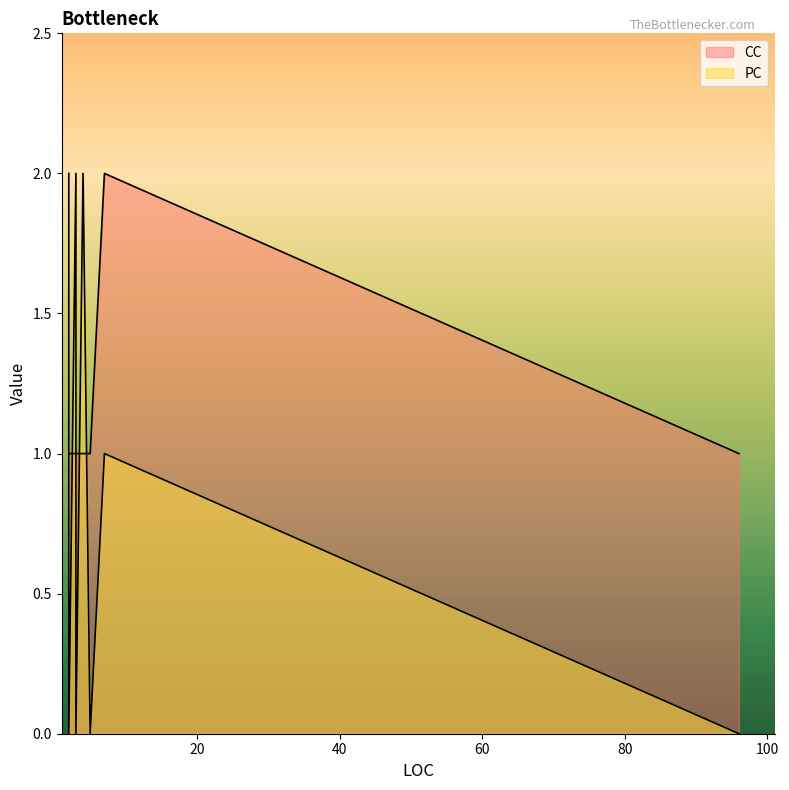

Which series has the widest spread of values?

PC